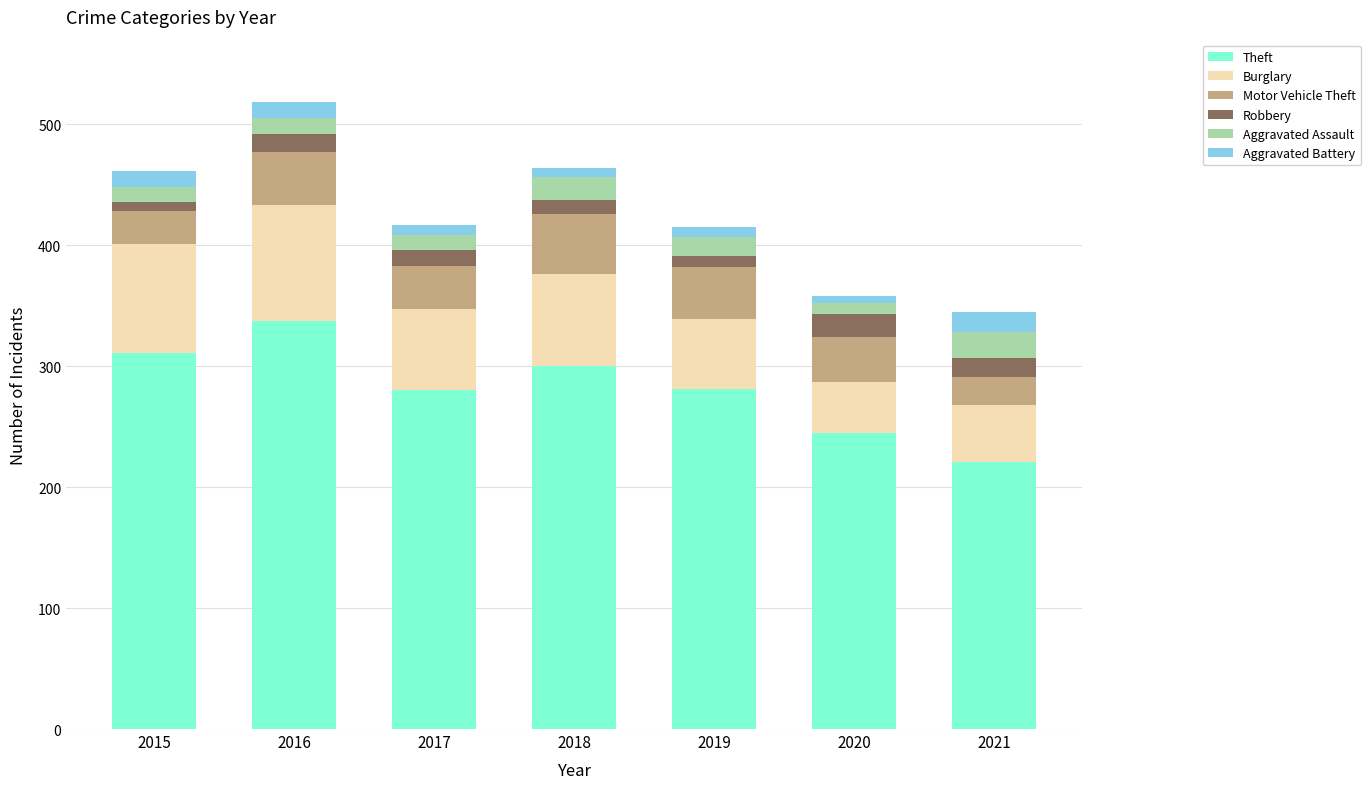

The Theft series shows 280 at 2017. True or false?

True